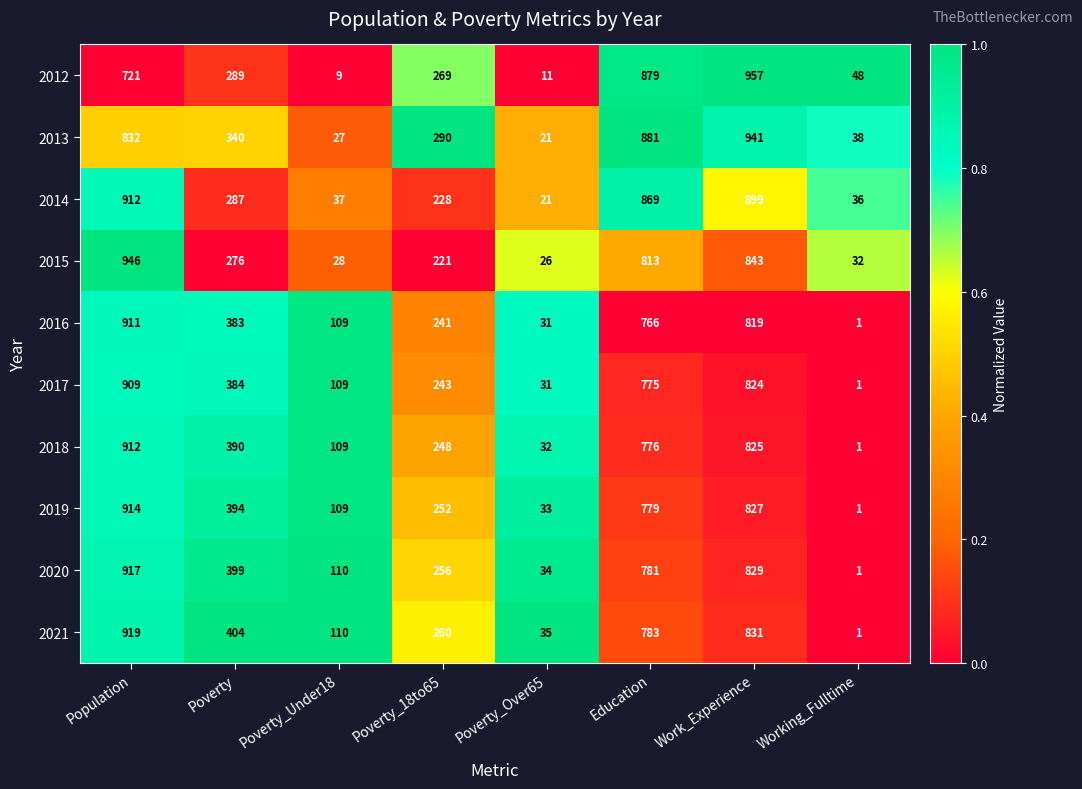

How many distinct data groups are displayed?

10